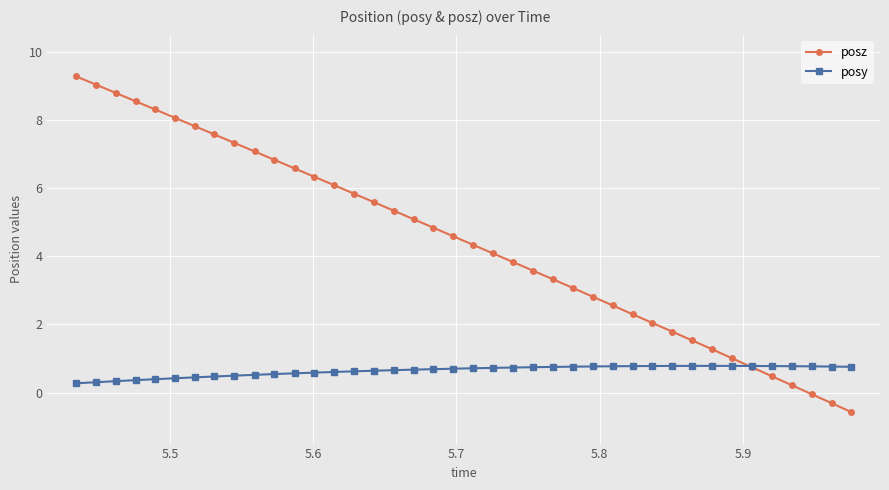

How many lines are shown in the chart?

2